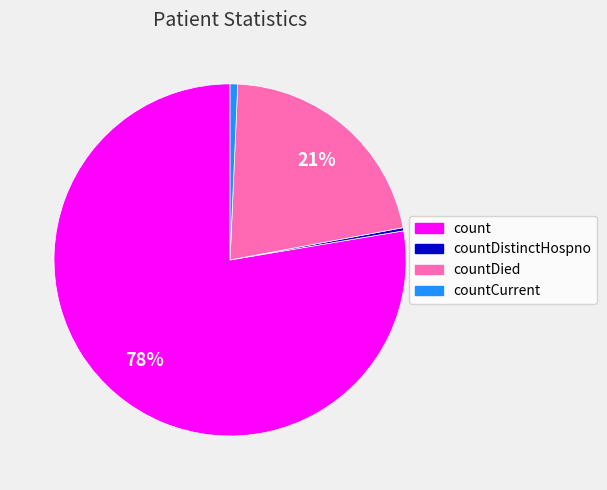

Between countCurrent and count, which is larger?

count